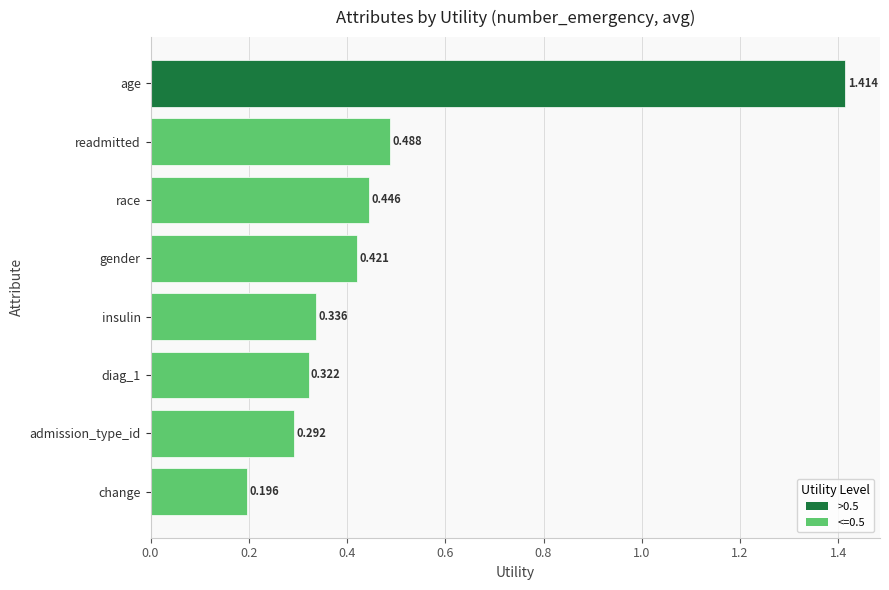

Between readmitted and race, which is larger?

readmitted